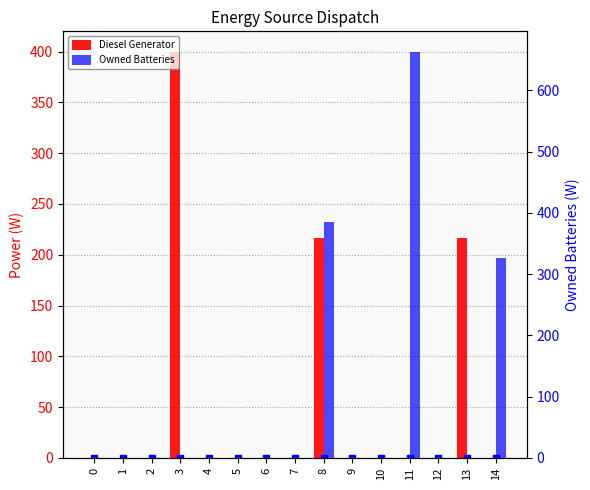

The Diesel Generator series shows 217 at 13. True or false?

True